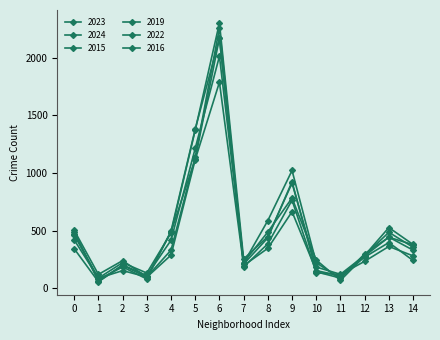

Reading left to right, transcribe all the data shown in this chart.

2023: 0=461	1=87	2=221	3=131	4=480	5=1373	6=2304	7=253	8=448	9=912	10=183	11=120	12=284	13=485	14=355
2024: 0=502	1=119	2=239	3=96	4=488	5=1122	6=2173	7=217	8=587	9=1022	10=220	11=84	12=298	13=442	14=377
2015: 0=490	1=58	2=202	3=109	4=416	5=1215	6=2015	7=222	8=488	9=783	10=244	11=67	12=279	13=443	14=330
2019: 0=419	1=86	2=152	3=97	4=330	5=1137	6=2261	7=184	8=385	9=764	10=133	11=118	12=233	13=362	14=280
2022: 0=342	1=55	2=198	3=95	4=287	5=1117	6=1789	7=196	8=346	9=664	10=152	11=107	12=269	13=396	14=240
2016: 0=471	1=75	2=184	3=79	4=496	5=1382	6=2171	7=209	8=437	9=925	10=142	11=87	12=284	13=526	14=379